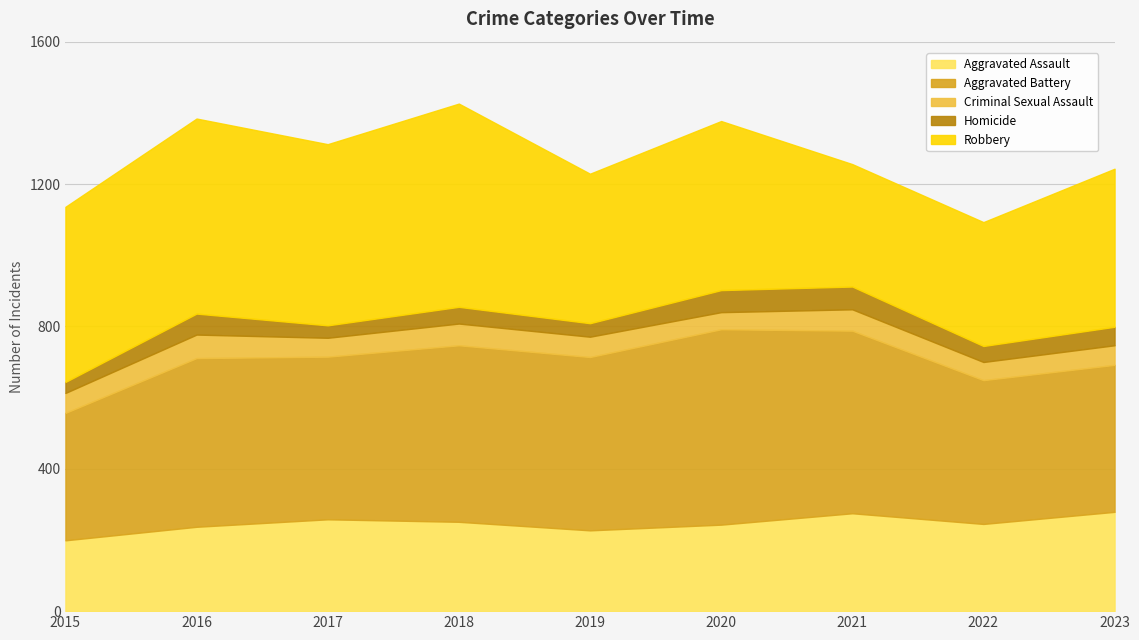

Which has a higher value, 2020 or 2016?

2020